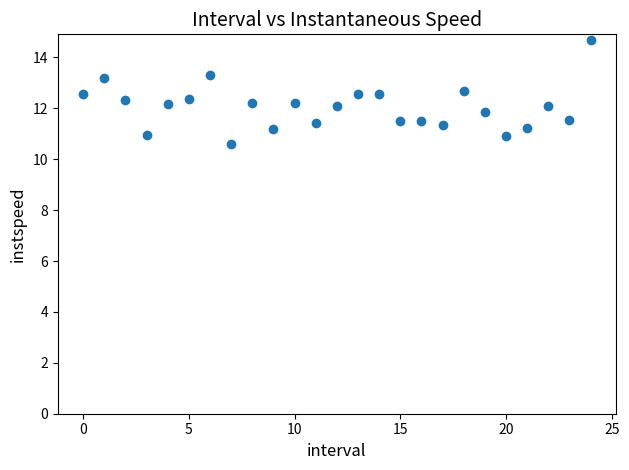

What is the range of Y values (max minus min)?

4.1